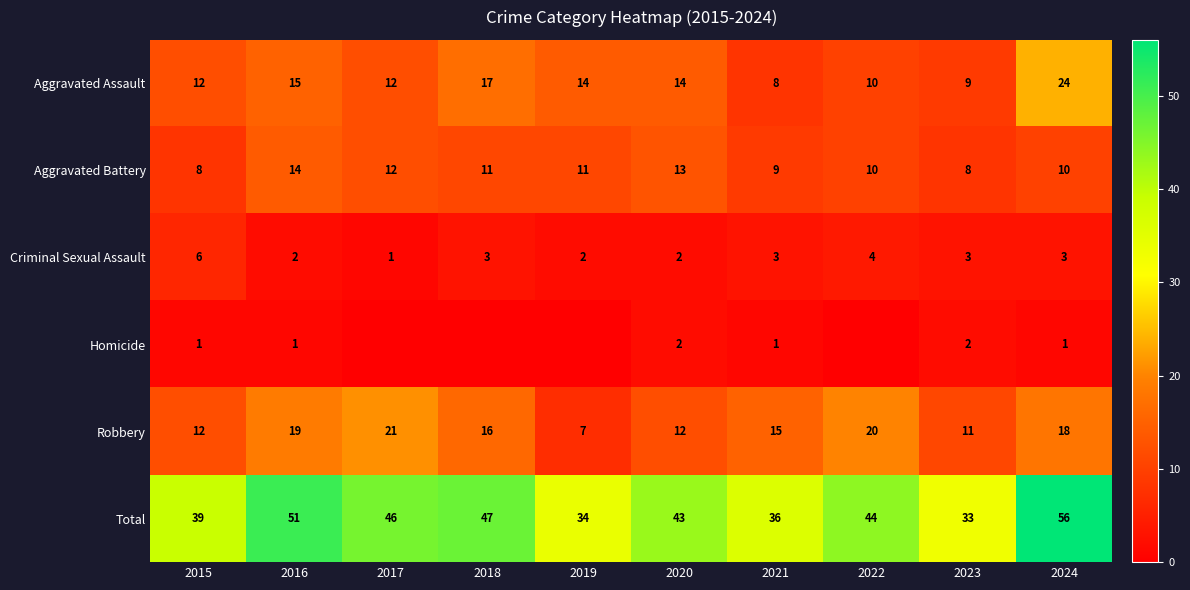

Is it true that Aggravated Assault equals 15 at 2022?

False